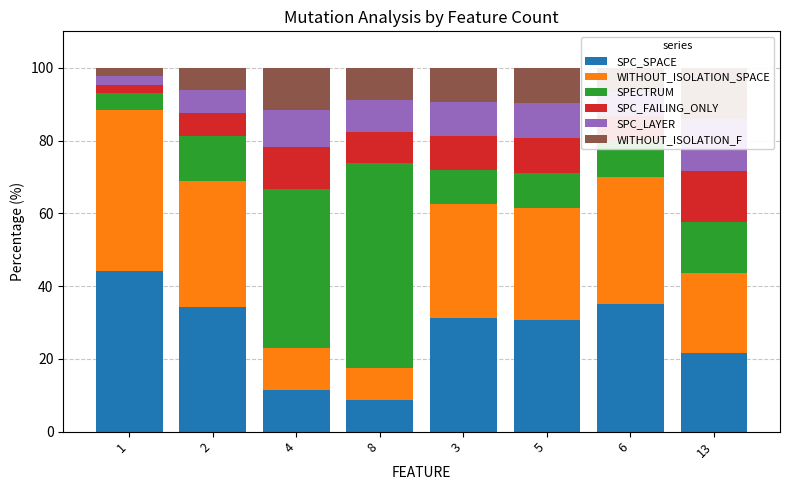

Reading left to right, extract all data points from this chart.

SPC_SPACE: 1=44.2	2=34.4	4=11.5	8=8.8	3=31.2	5=30.8	6=35.0	13=21.7
WITHOUT_ISOLATION_SPACE: 1=44.2	2=34.4	4=11.5	8=8.8	3=31.2	5=30.8	6=35.0	13=21.7
SPECTRUM: 1=4.7	2=12.5	4=43.6	8=56.1	3=9.4	5=9.6	6=10.0	13=14.1
SPC_FAILING_ONLY: 1=2.3	2=6.2	4=11.5	8=8.8	3=9.4	5=9.6	6=6.7	13=14.1
SPC_LAYER: 1=2.3	2=6.2	4=10.3	8=8.8	3=9.4	5=9.6	6=6.7	13=14.1
WITHOUT_ISOLATION_F: 1=2.3	2=6.2	4=11.5	8=8.8	3=9.4	5=9.6	6=6.7	13=14.1